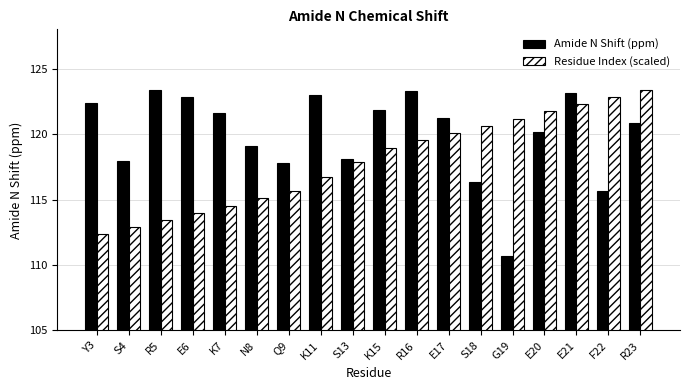

Between E21 and F22, which series saw the biggest shift?

Amide N Shift (ppm)